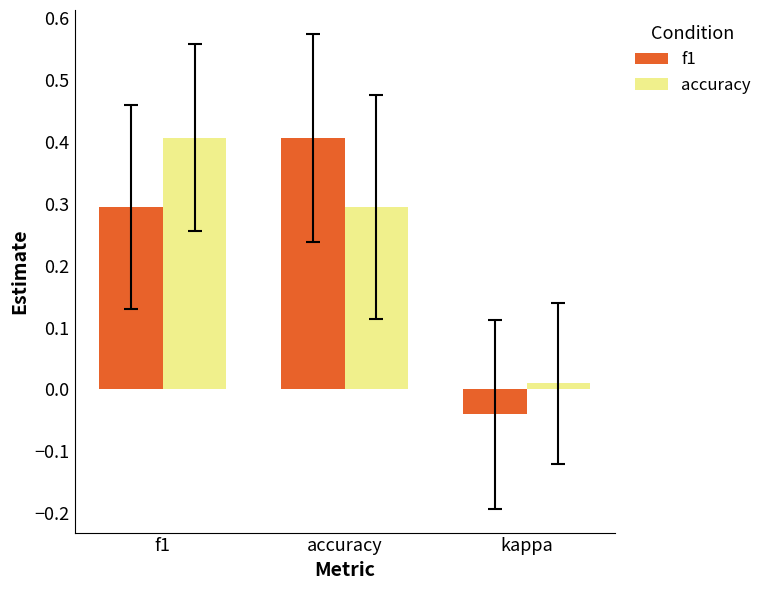

What is the total value across all series at accuracy?

0.7